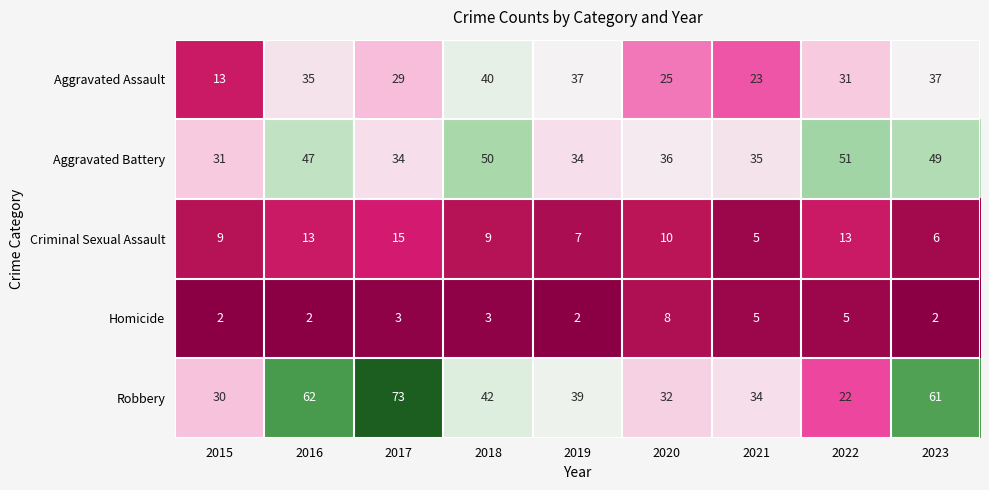

What is the minimum value shown in the chart?

2